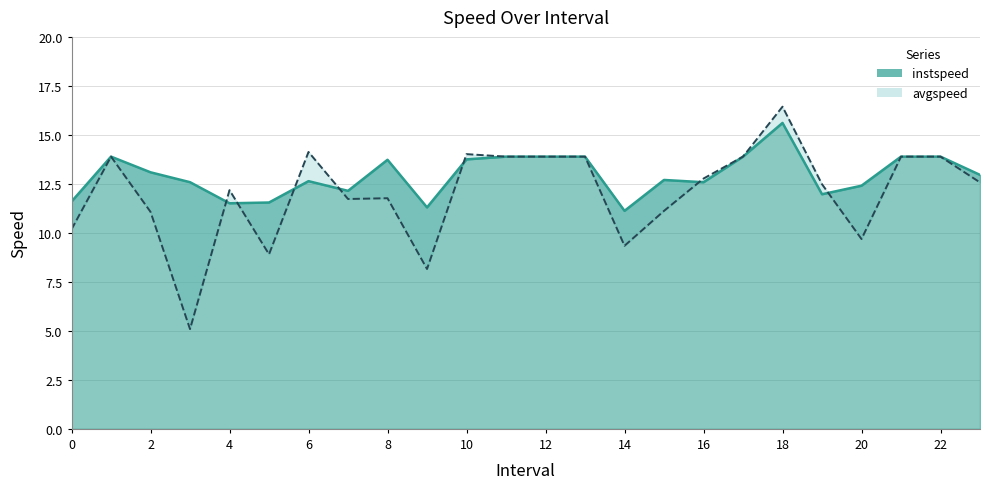

Between which two adjacent categories do instspeed and avgspeed first intersect?

3 and 4